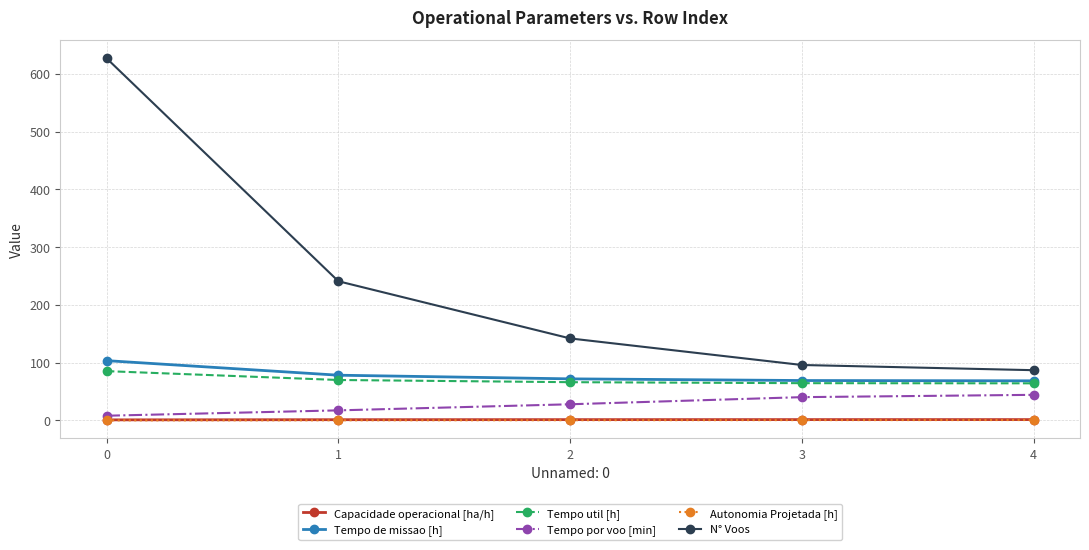

What is the value of the Tempo por voo [min] point at the 1st from the left?

8.2